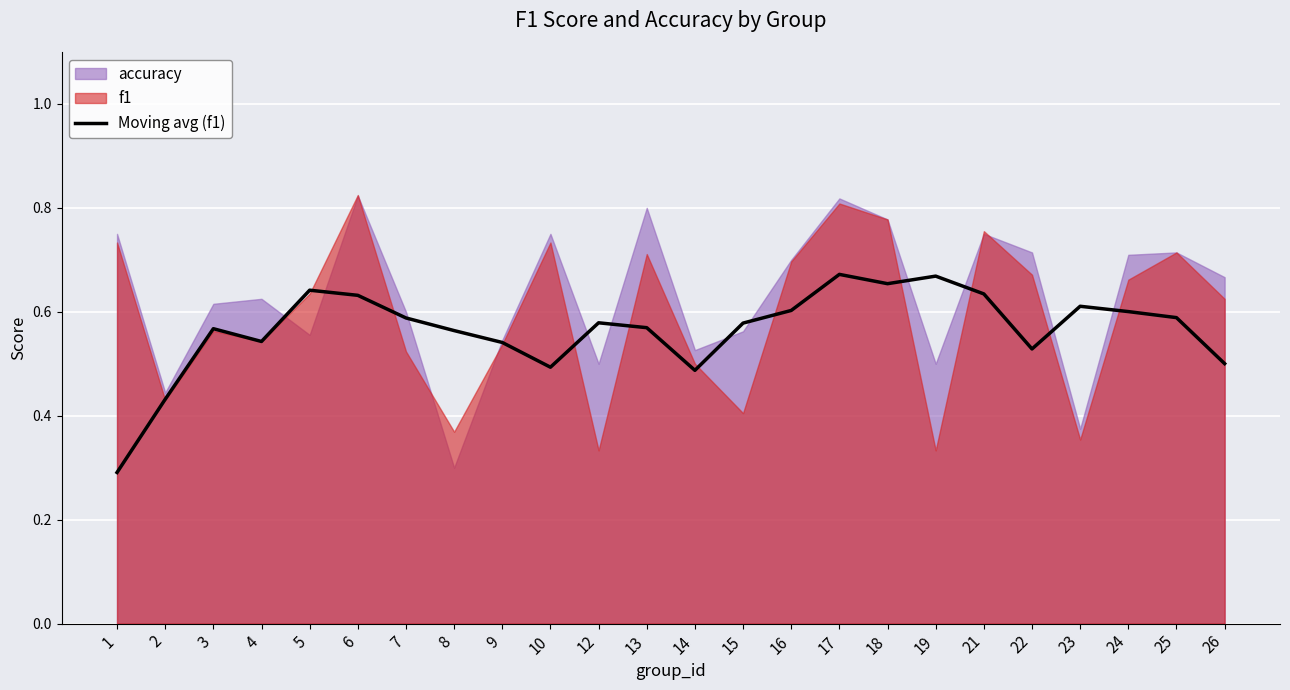

Where is the data nearest to the value 0?

1